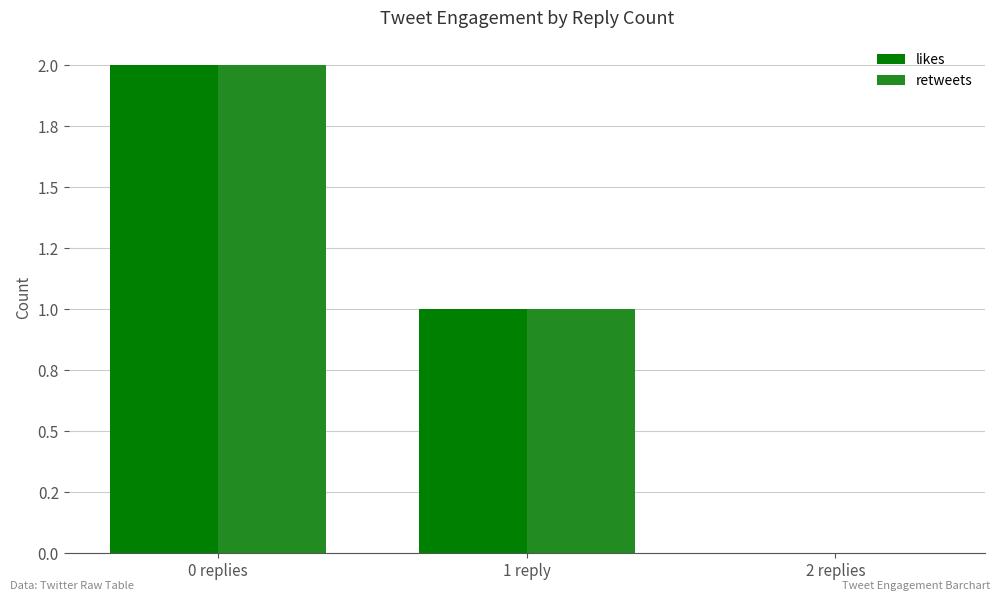

Where does the likes series first go above 1?

0 replies